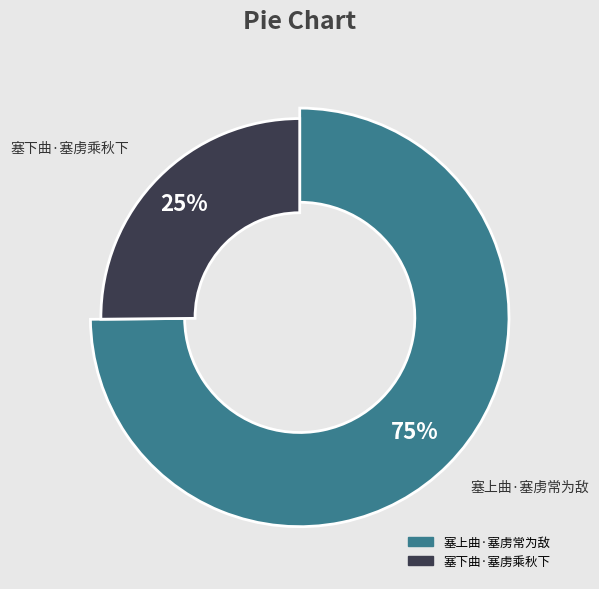

Which has a higher value, 塞上曲·塞虏常为敌 or 塞下曲·塞虏乘秋下?

塞上曲·塞虏常为敌